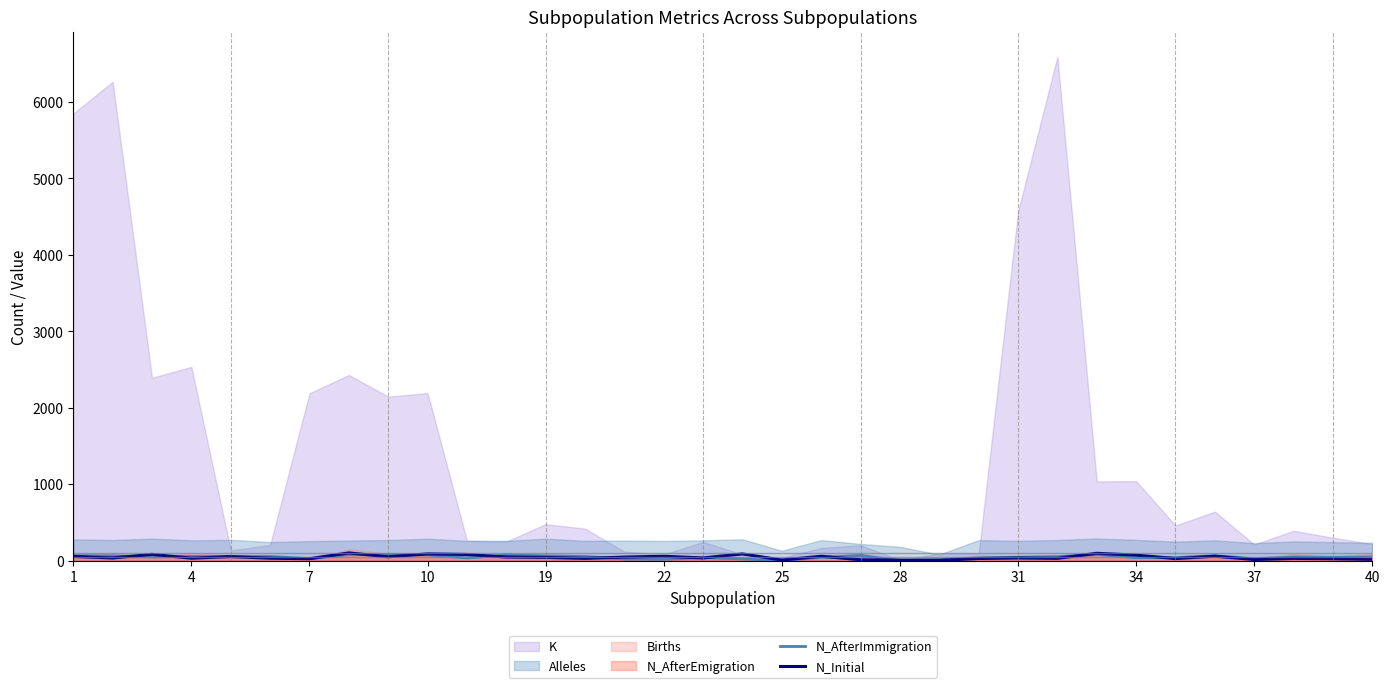

Is it true that N_Initial equals 33 at 22?

True